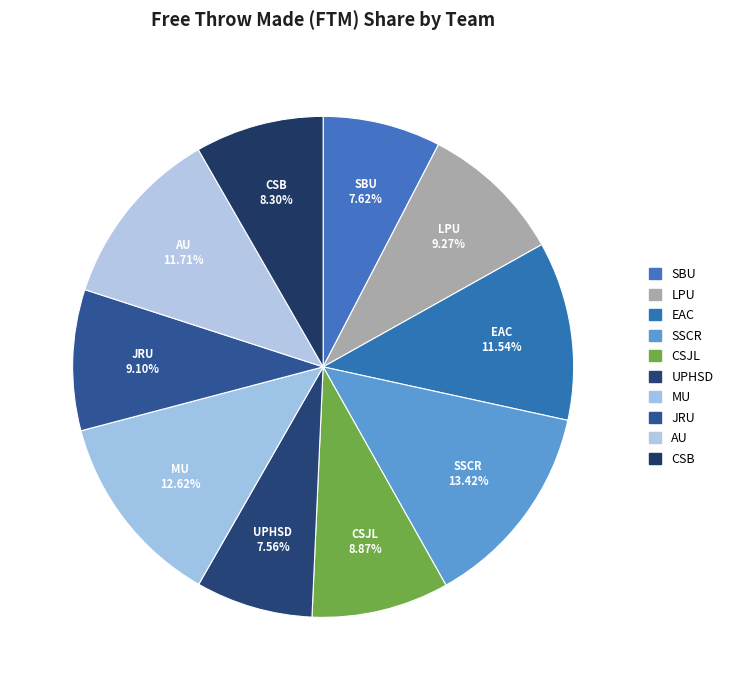

Count the number of slices in the pie.

10